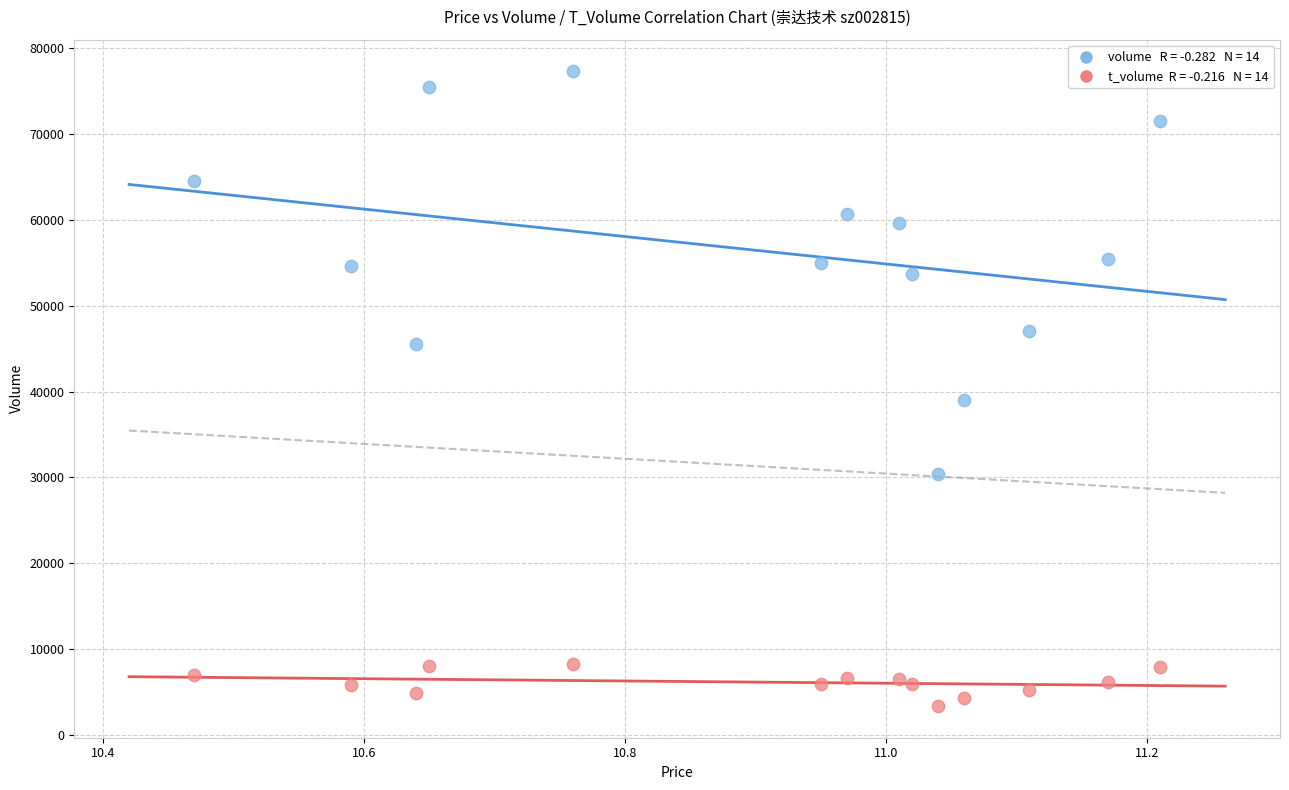

Across all series, what Y value is closest to 40327?

38959